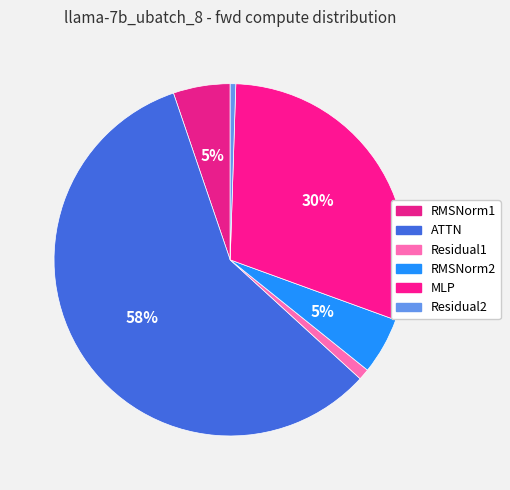

To the nearest percent, what percentage of the pie is ATTN?

58%